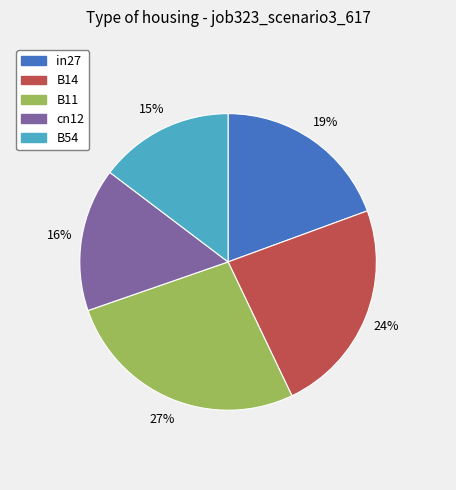

Do B54 and cn12 together represent more than half of the pie?

No